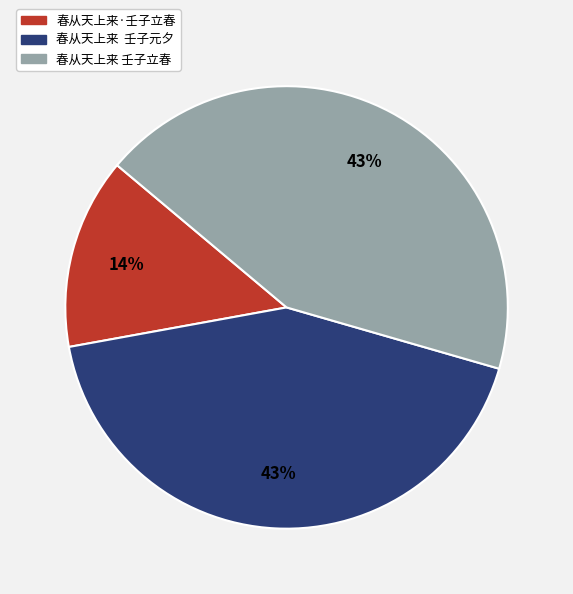

To the nearest percent, what is the difference between the largest and smallest slice percentages?

29%